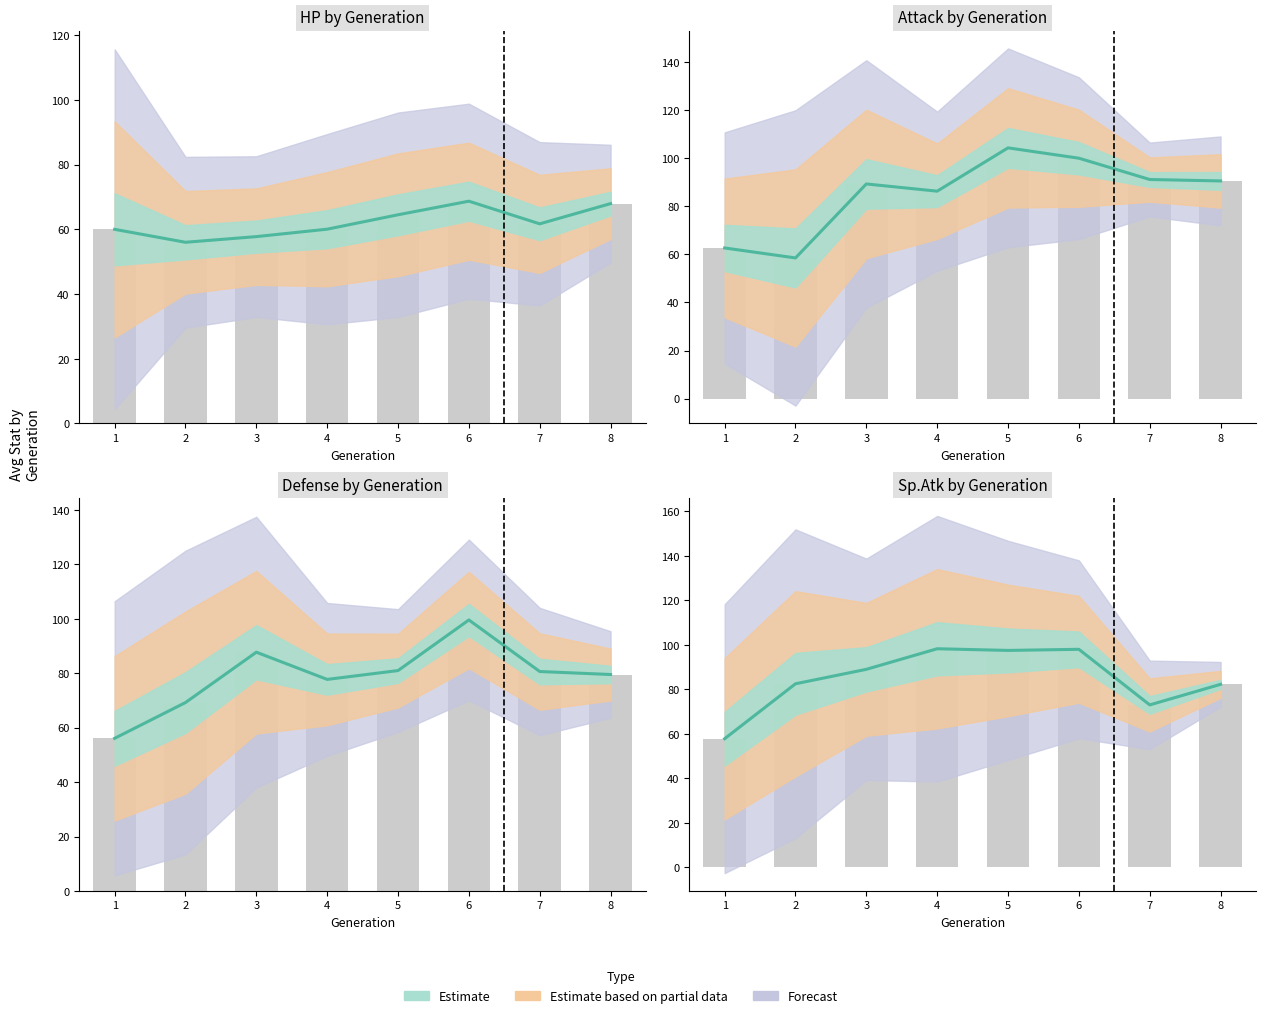

What is the smallest value displayed?

57.8